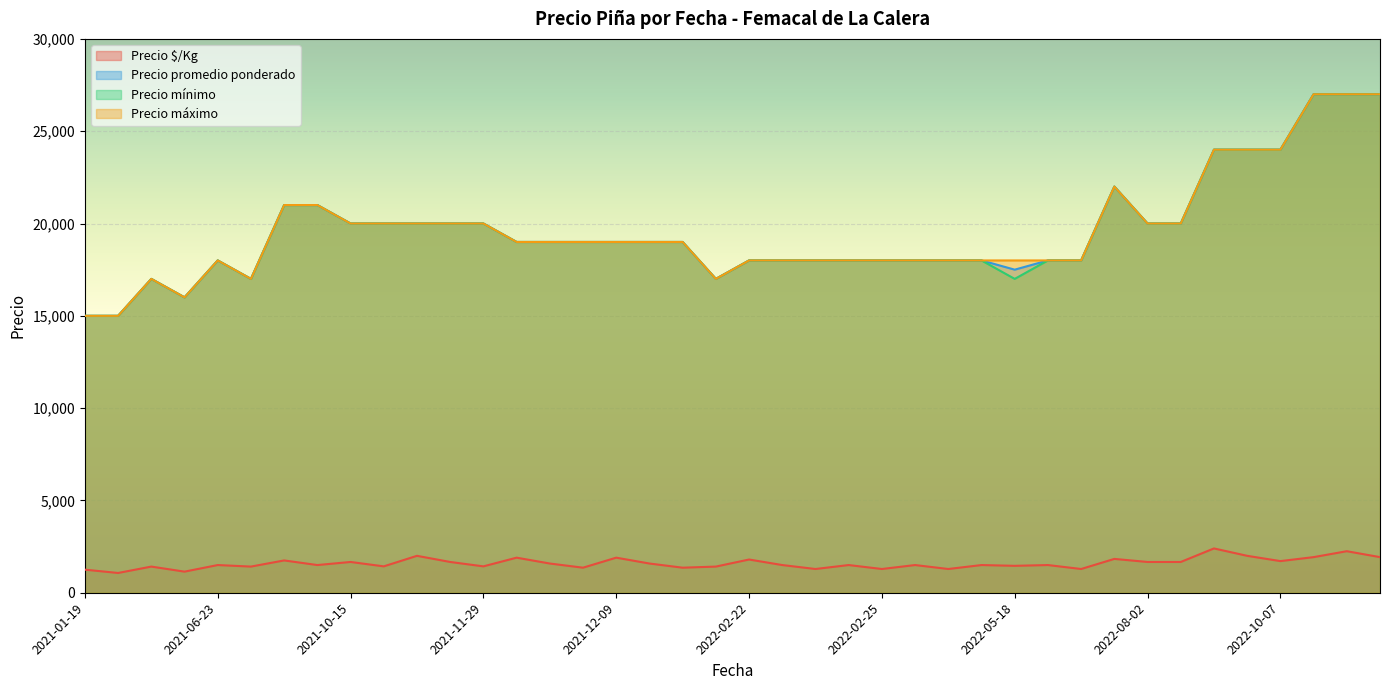

True or false: Precio promedio ponderado and Precio máximo intersect in this chart.

False